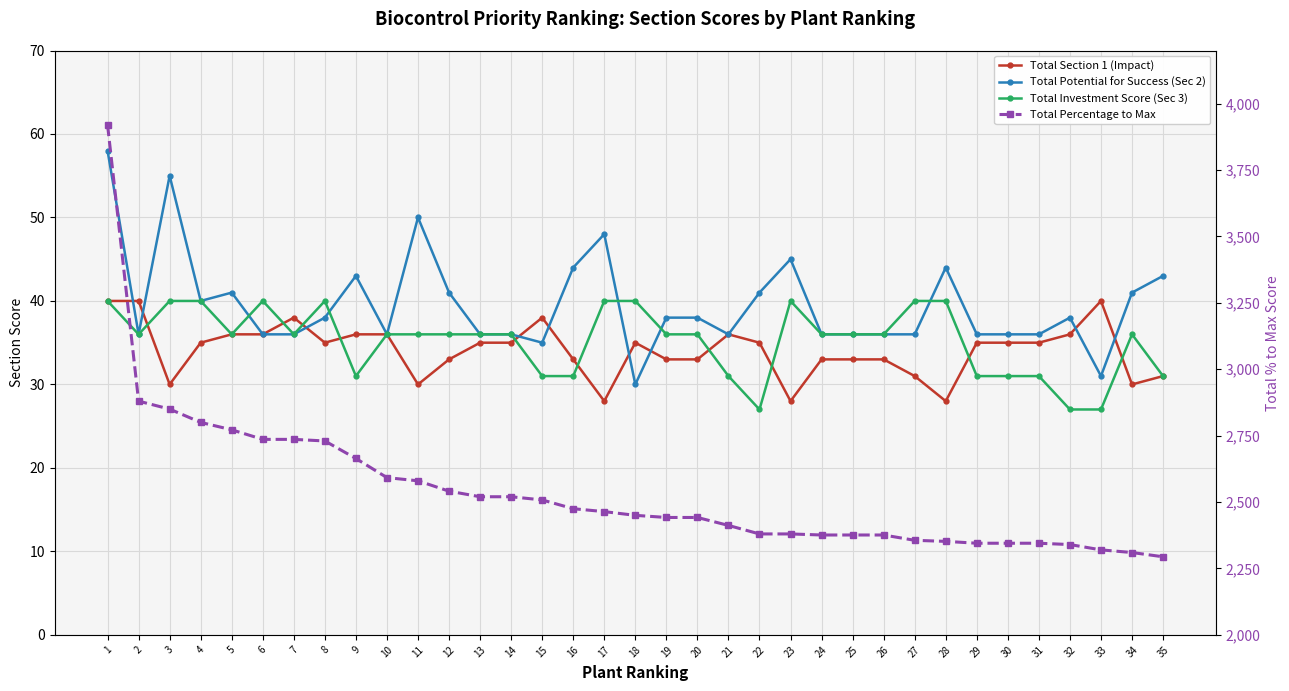

What is the difference between the Total Percentage to Max values at 8 and 7?

6